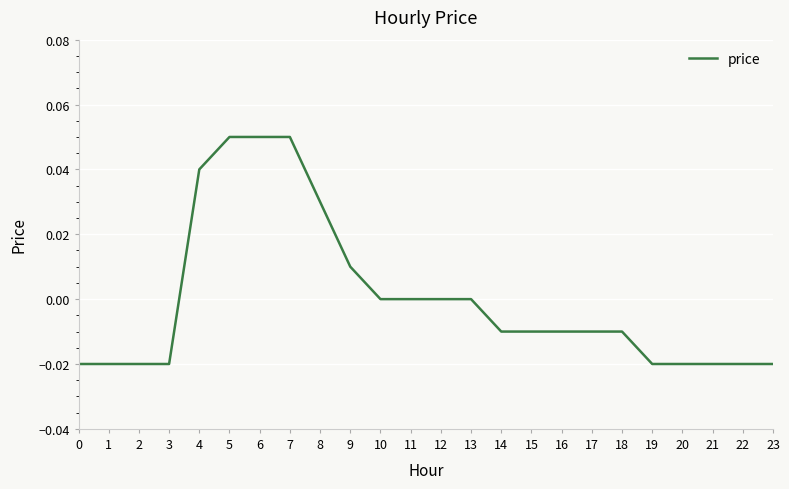

Does the chart have visible grid lines?

Yes